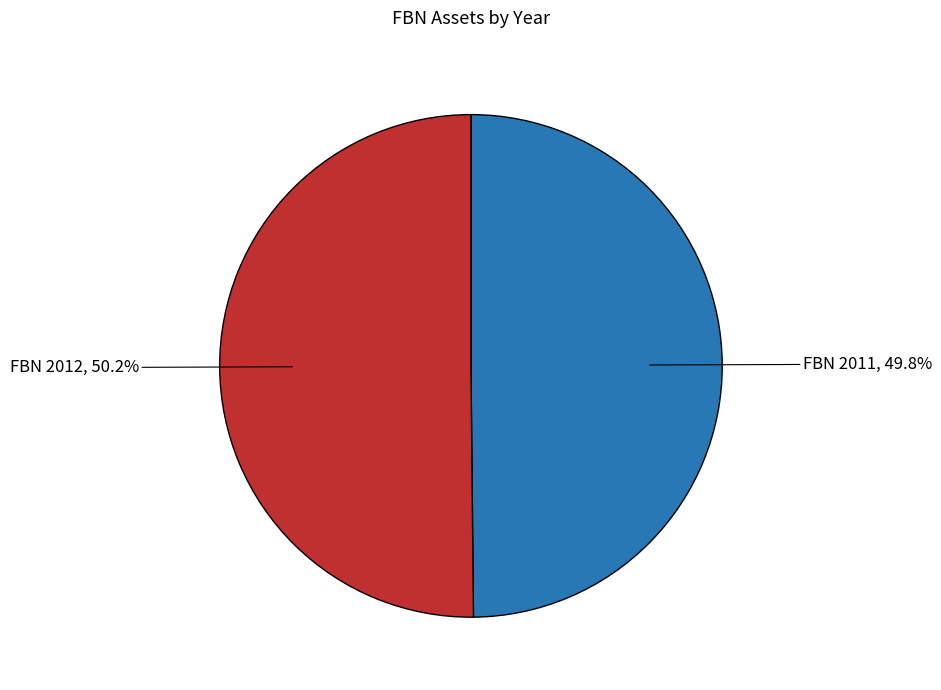

Does any single category account for the majority?

Yes